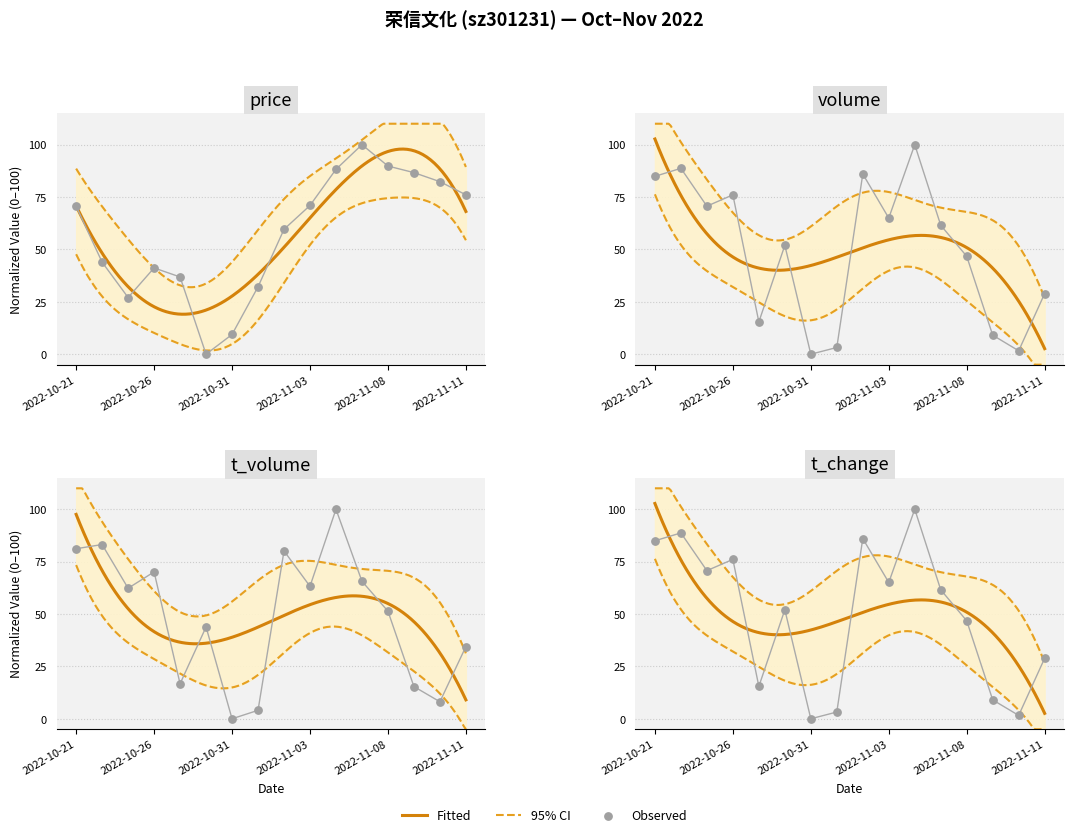

Which series contains the highest Y value?

price